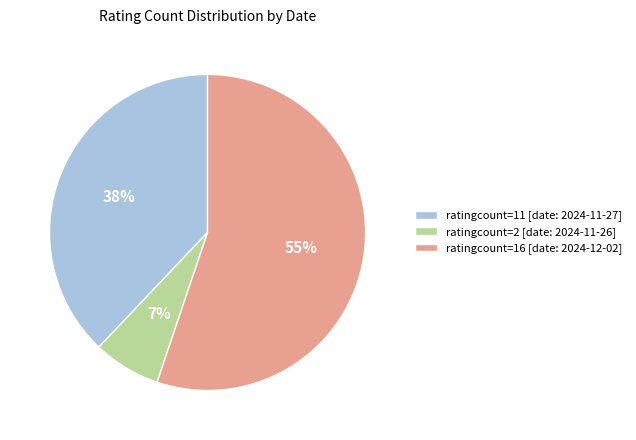

Does ratingcount=16 [date: 2024-12-02] represent more than half of the total?

Yes